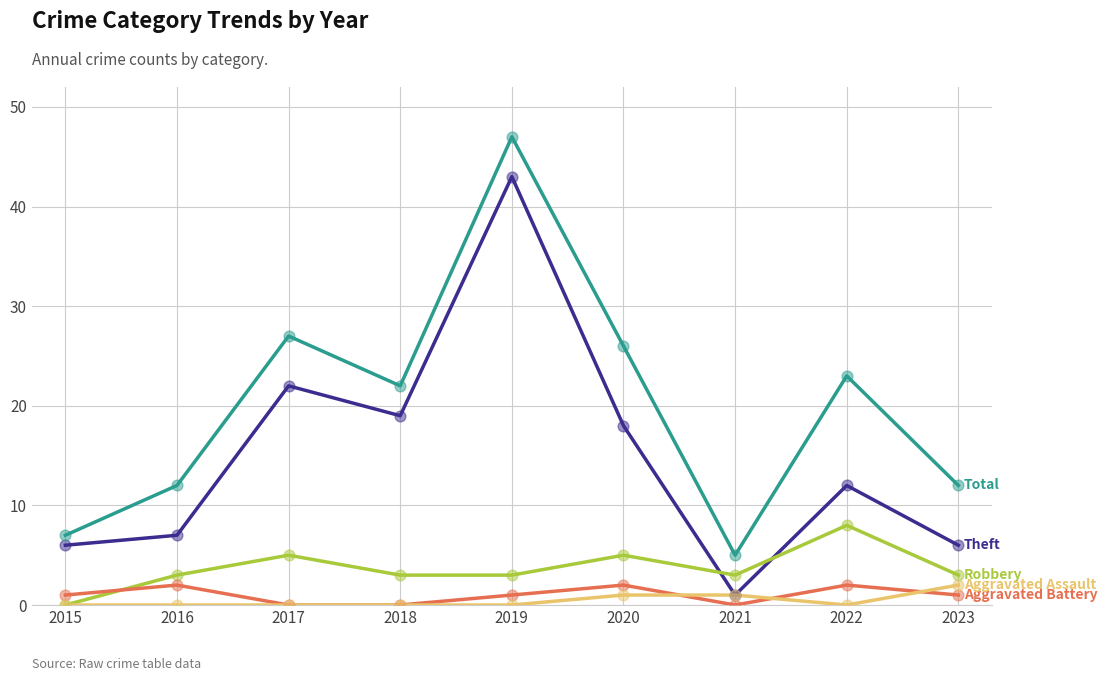

At which category is the sum across all series the highest?

2019